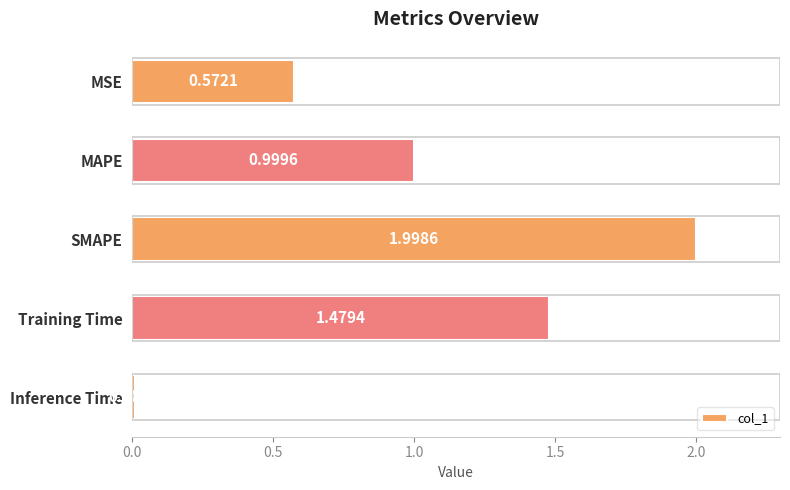

Rank the categories by value from highest to lowest.

SMAPE, Training Time, MAPE, MSE, Inference Time